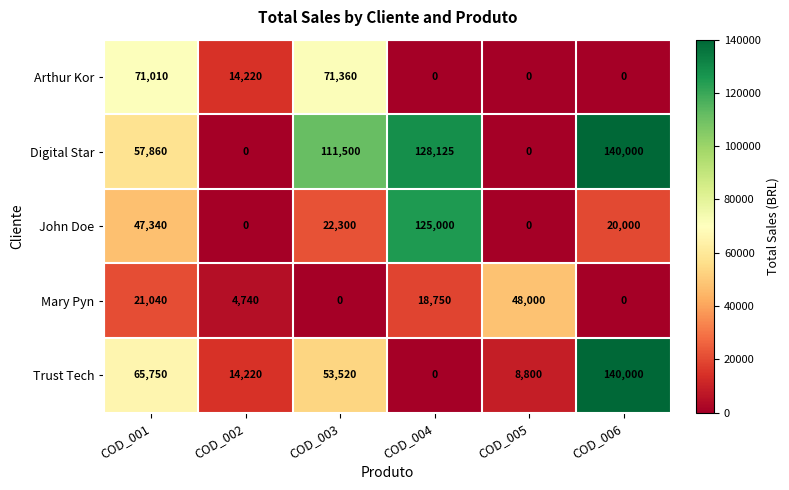

The Mary Pyn series shows 18424 at COD_003. True or false?

False